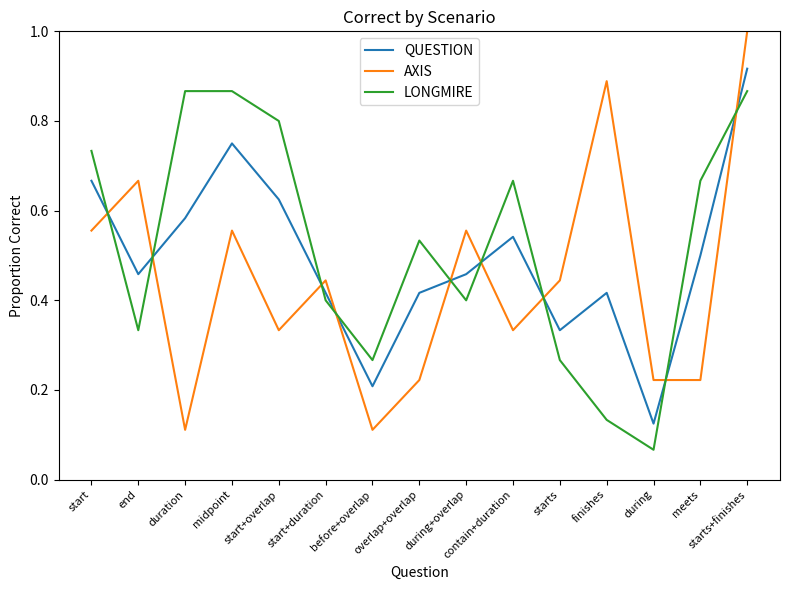

List the series in order of their peak value, highest first.

AXIS, QUESTION, LONGMIRE